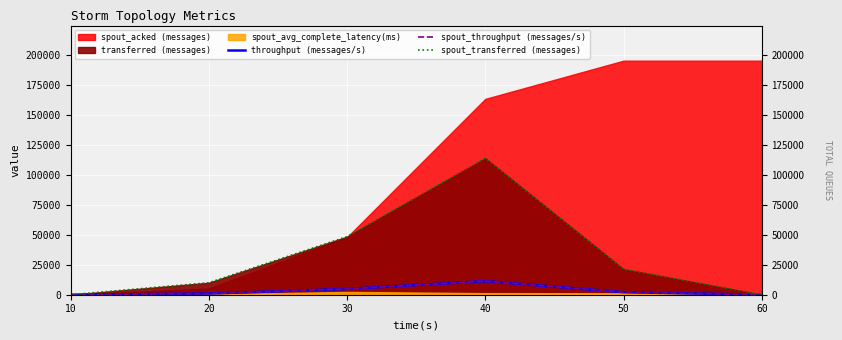

How many lines are shown in the chart?

3